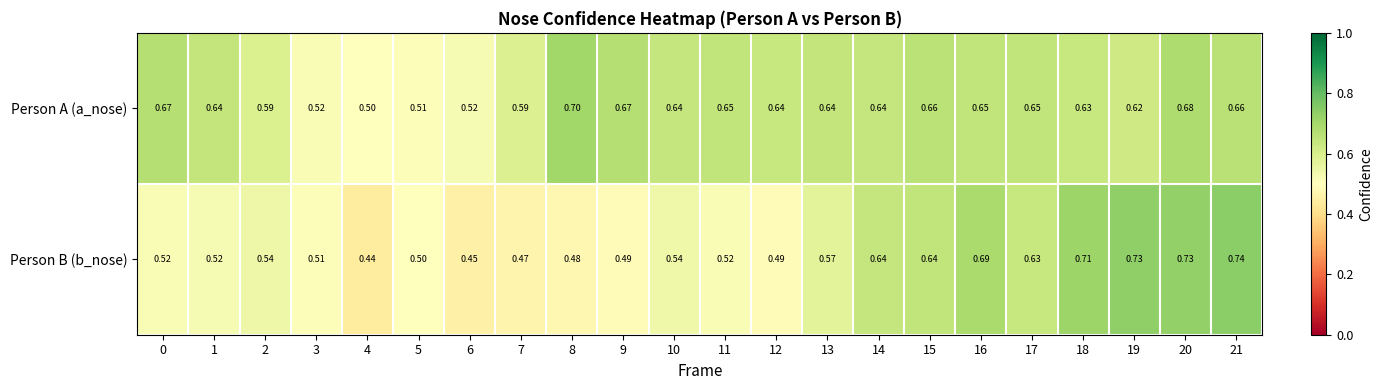

What is the total value across all series at 17?

1.3